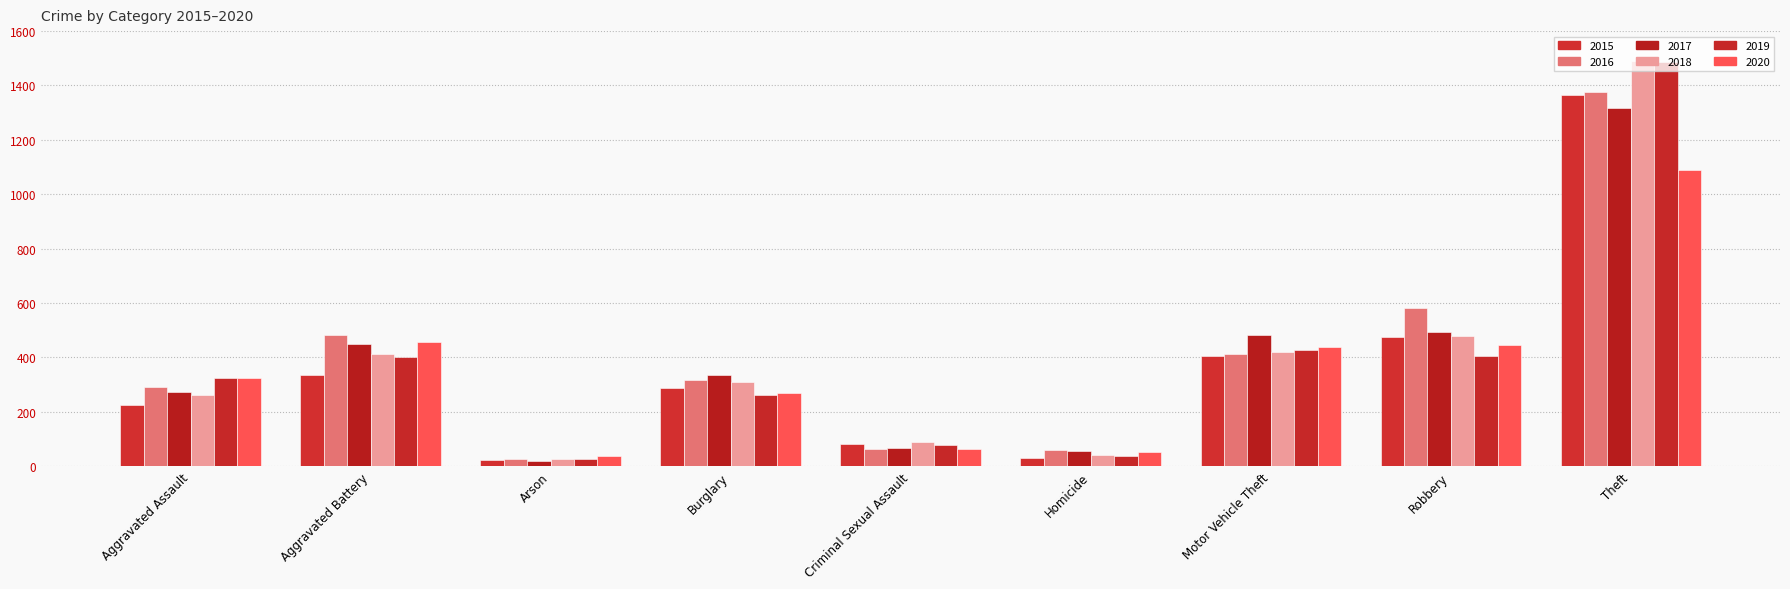

What is the maximum value for 2016?

1375